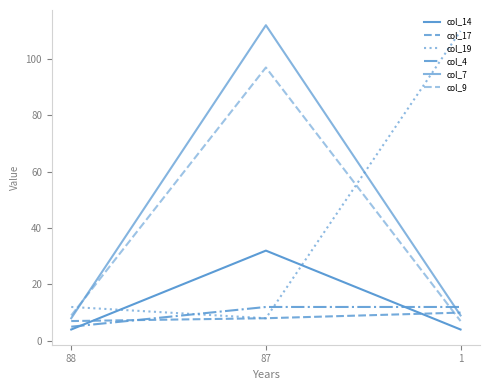

Is this an area chart (filled region under the line)?

No